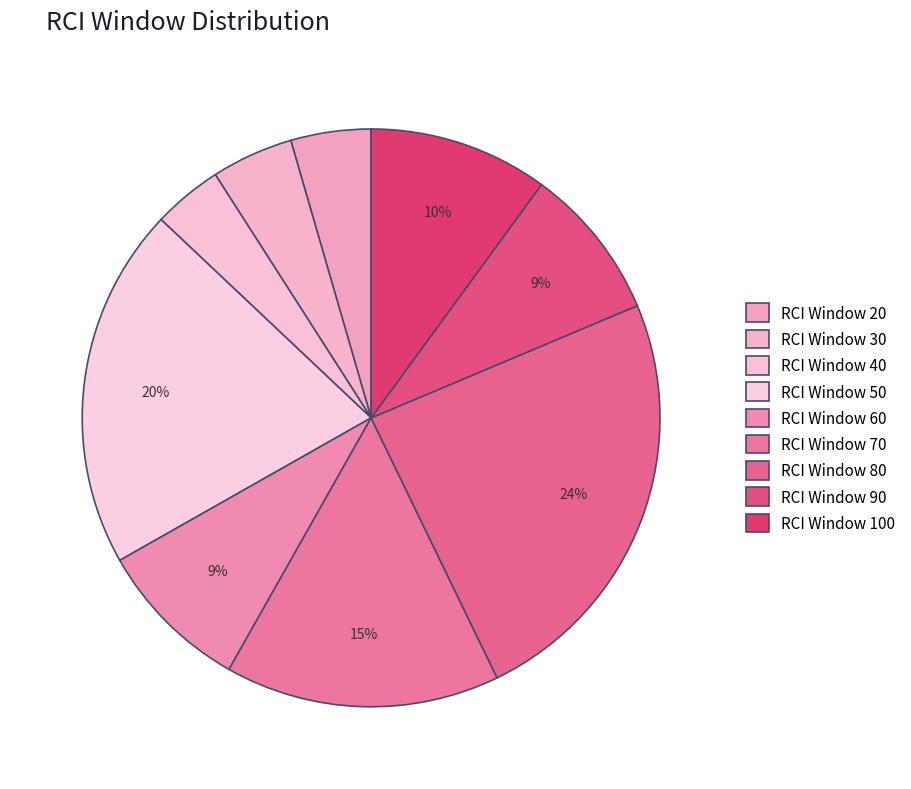

How many segments does this pie chart have?

9